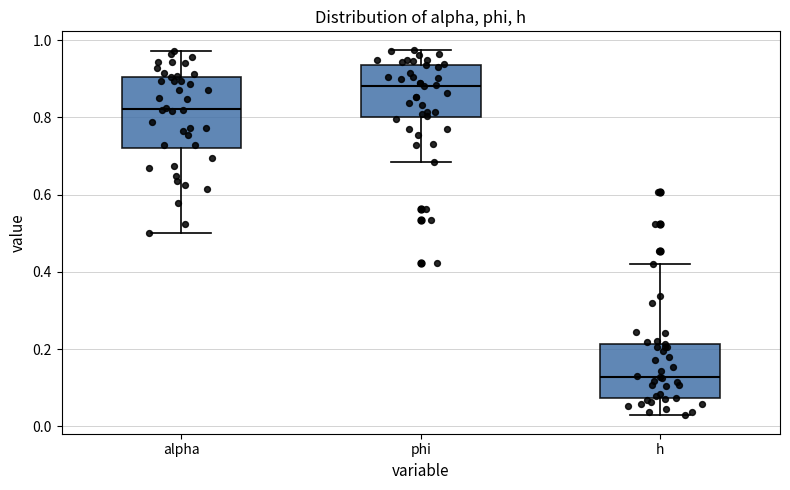

Where is the lower edge of the box for alpha on the y-axis? The values are not printed on the chart, so give them approximately, as read against the axis.

0.72